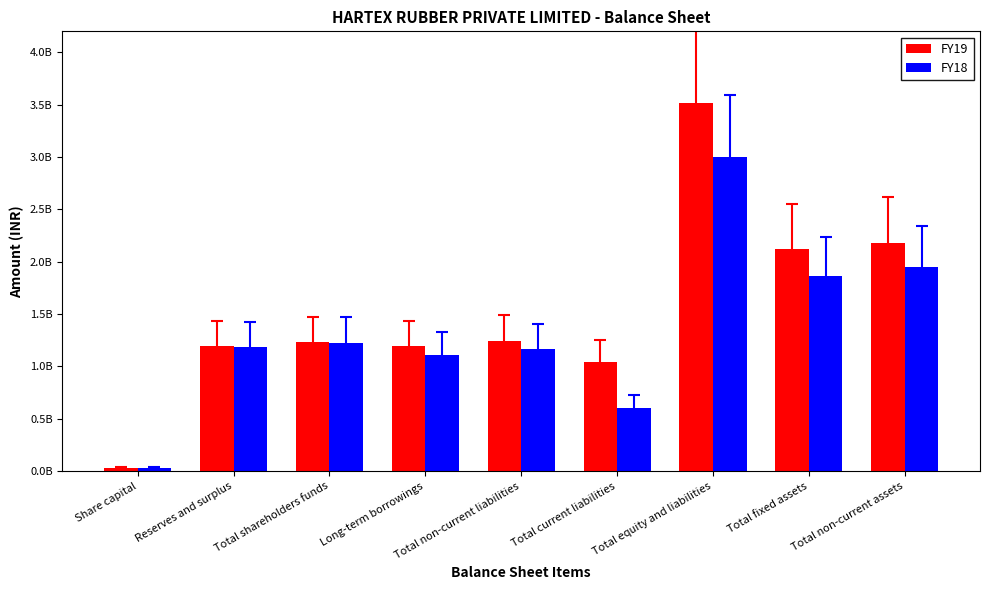

List the series in order of their overall mean, highest first.

FY19, FY18